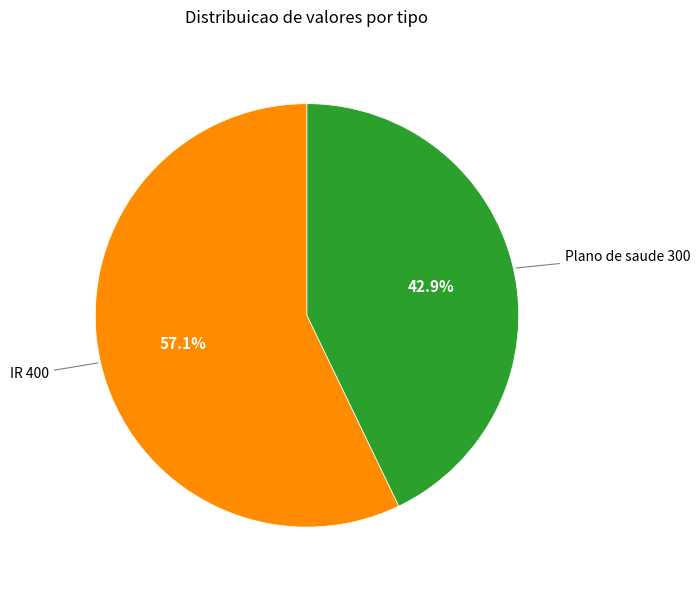

Does any single category account for the majority?

Yes